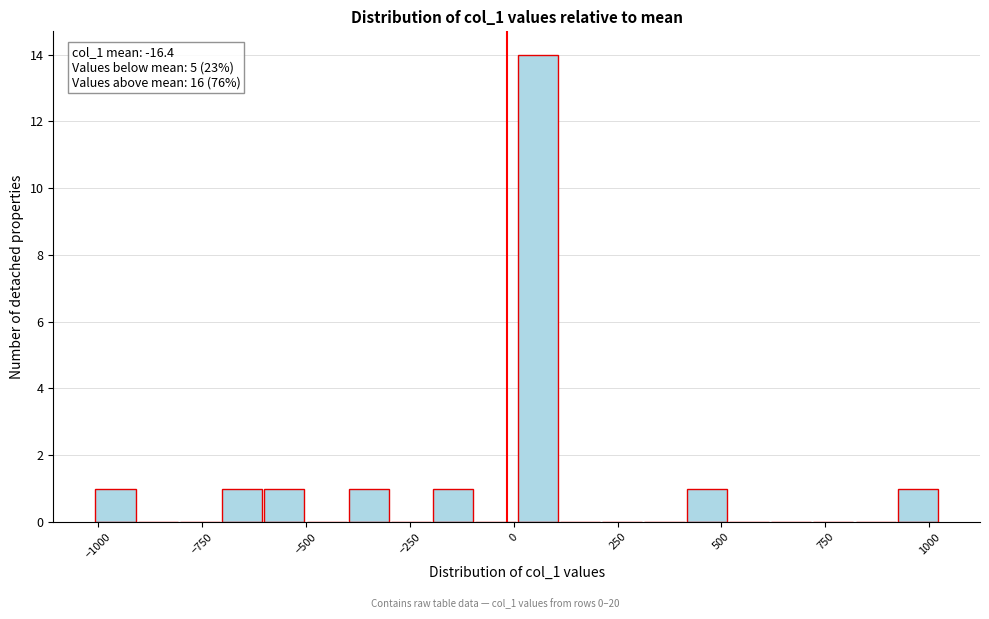

Around what value on the x-axis is the tallest bar? Give the approximate position of its centre, as read against the axis.

50